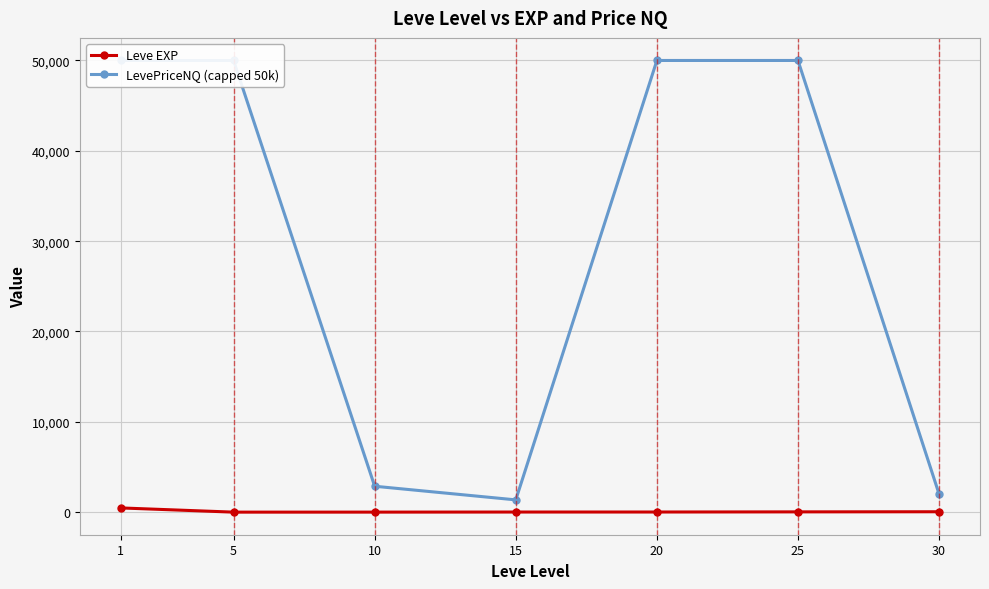

True or false: Leve EXP and LevePriceNQ (capped 50k) cross at least once.

False